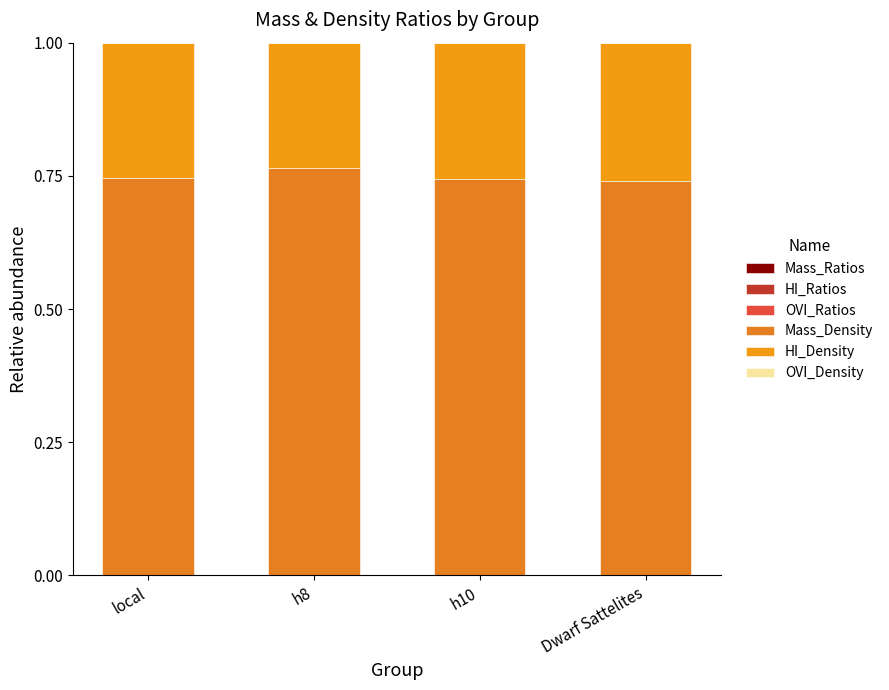

How many series are shown in this chart?

6